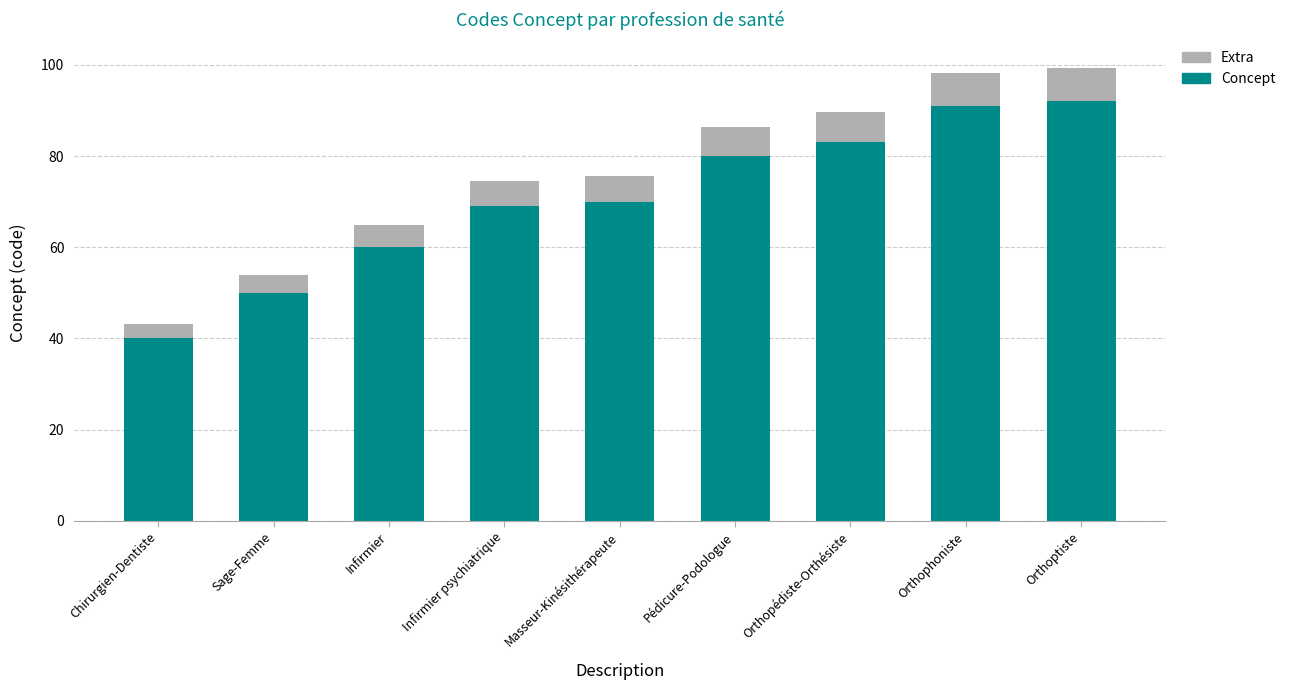

What is the total value across all series at Infirmier?

64.8